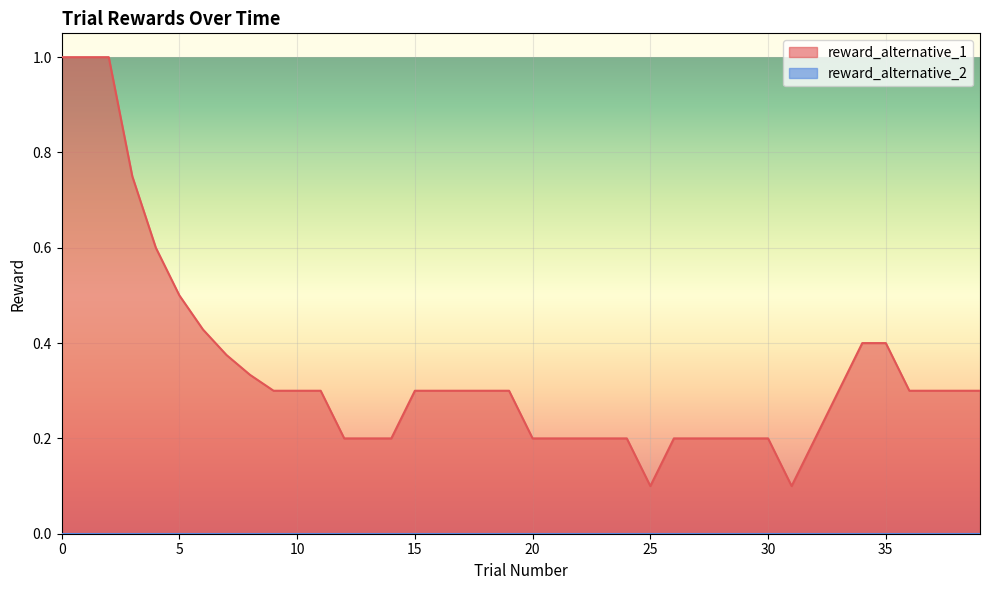

Which category has the lowest value across all series?

3